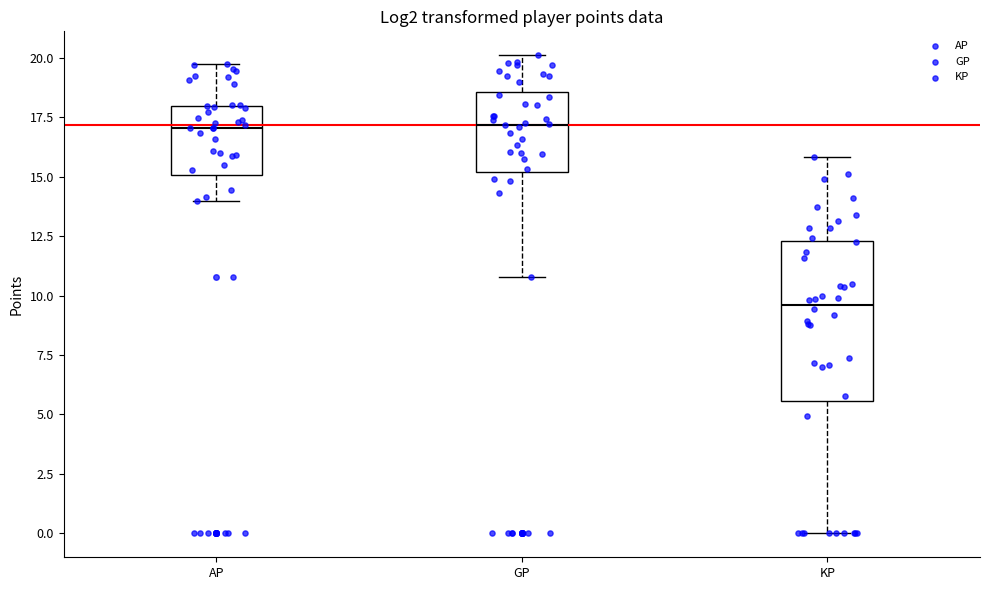

Comparing the boxes themselves (not the whiskers), which one is the tallest?

KP